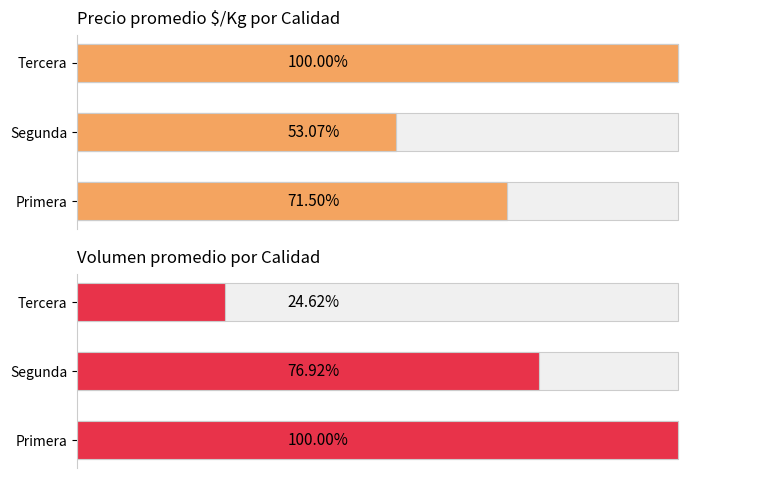

Does the chart contain any negative values?

No